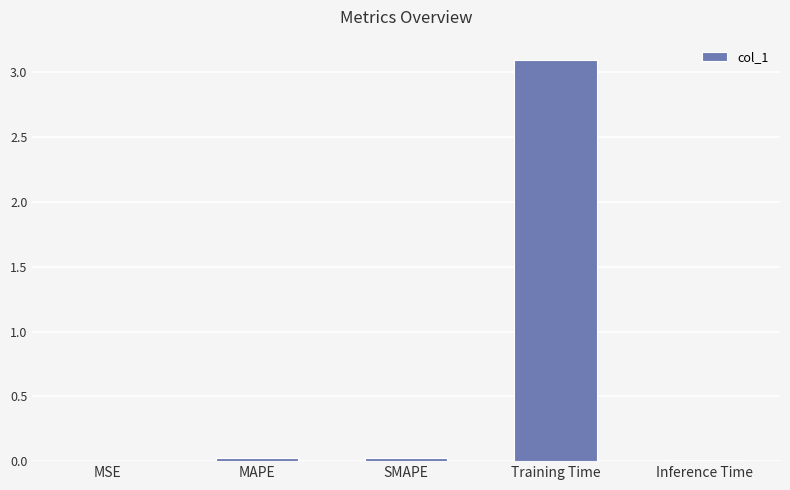

Which label corresponds to the largest value in the chart?

Training Time